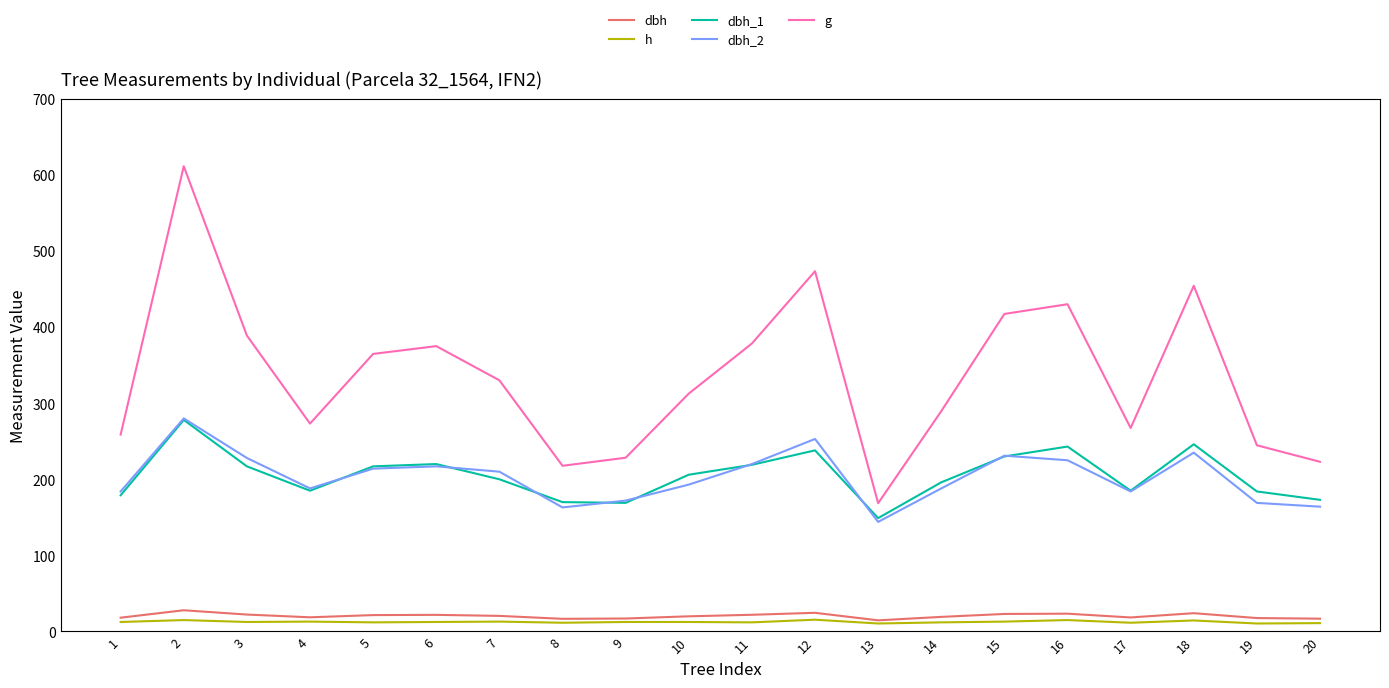

Where is the first local minimum for dbh_2?

4